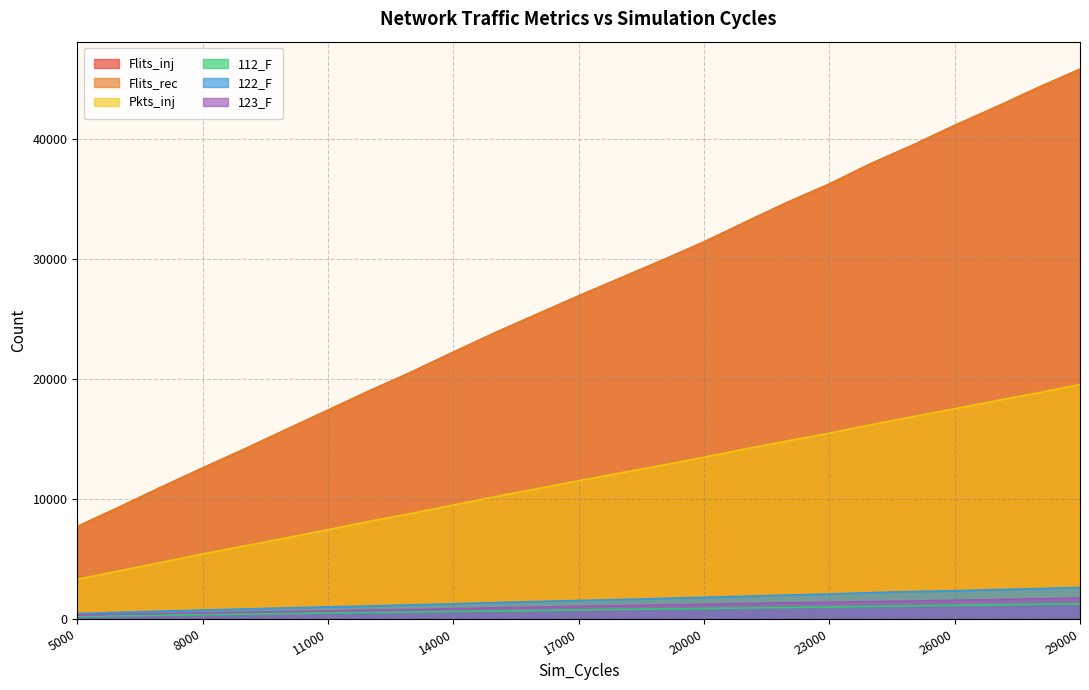

True or false: Flits_rec and 112_F cross at least once.

False